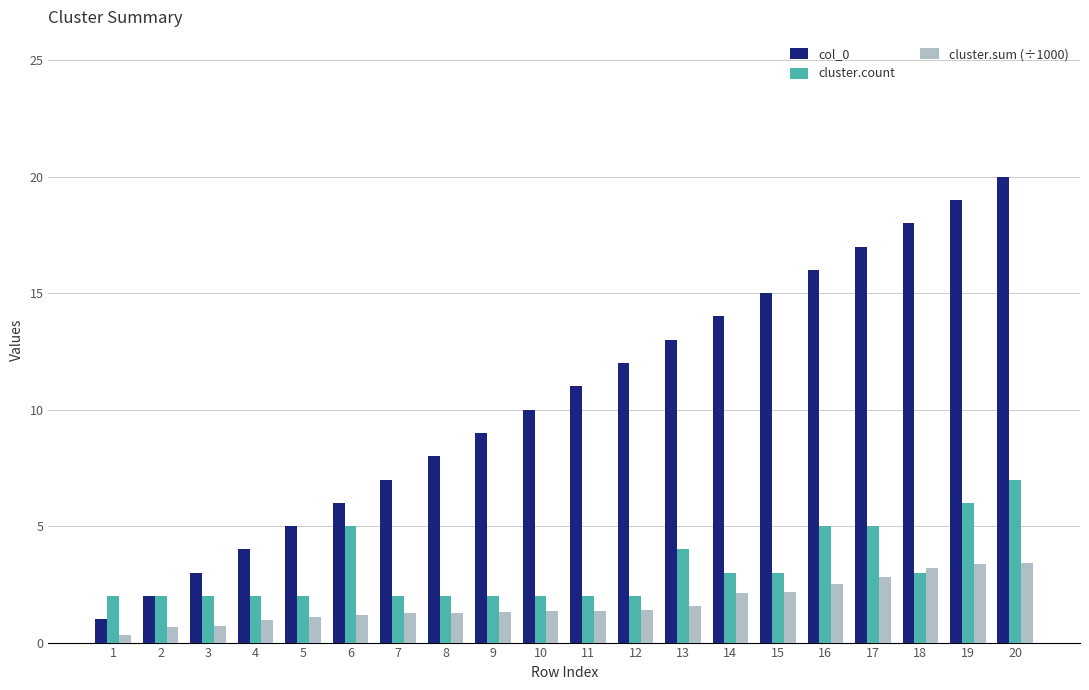

List the labels in order of col_0 value, largest first.

20, 19, 18, 17, 16, 15, 14, 13, 12, 11, 10, 9, 8, 7, 6, 5, 4, 3, 2, 1